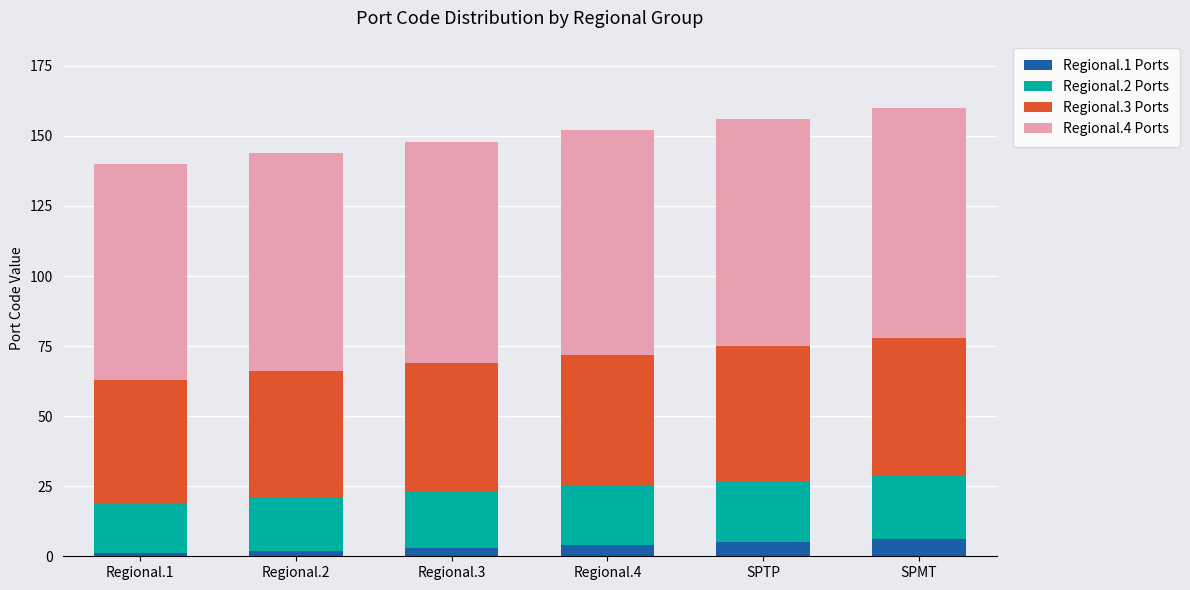

The value of Regional.1 Ports at Regional.1 is 1. True or false?

True